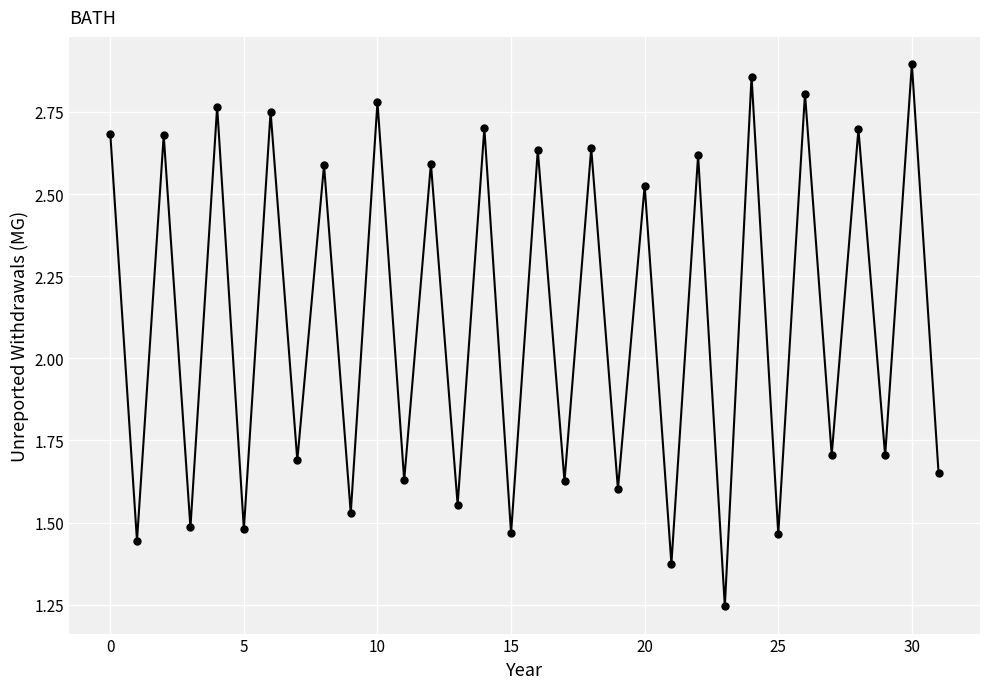

Count the values in the range 1 to 2.

16